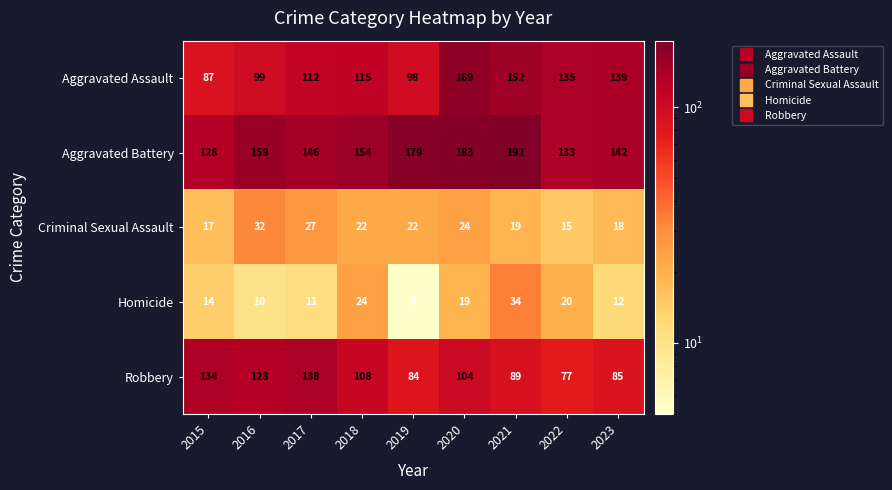

At which category is the sum across all series the highest?

2020